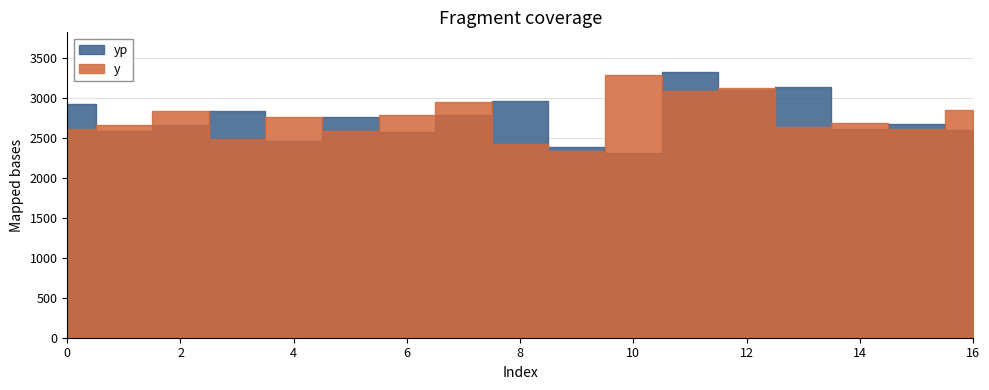

What is the sum of all yp values?

46705.9